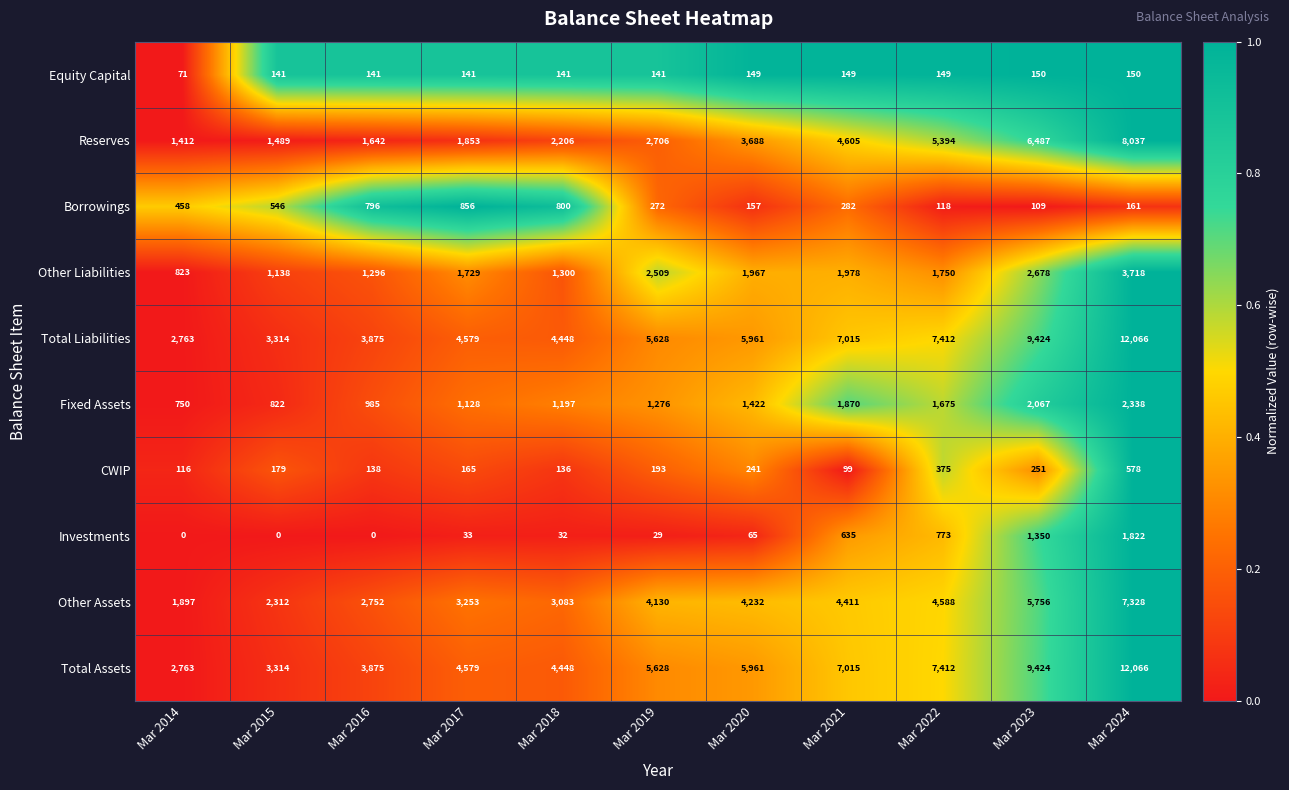

What is the difference between the highest and lowest values at Mar 2015?

3314